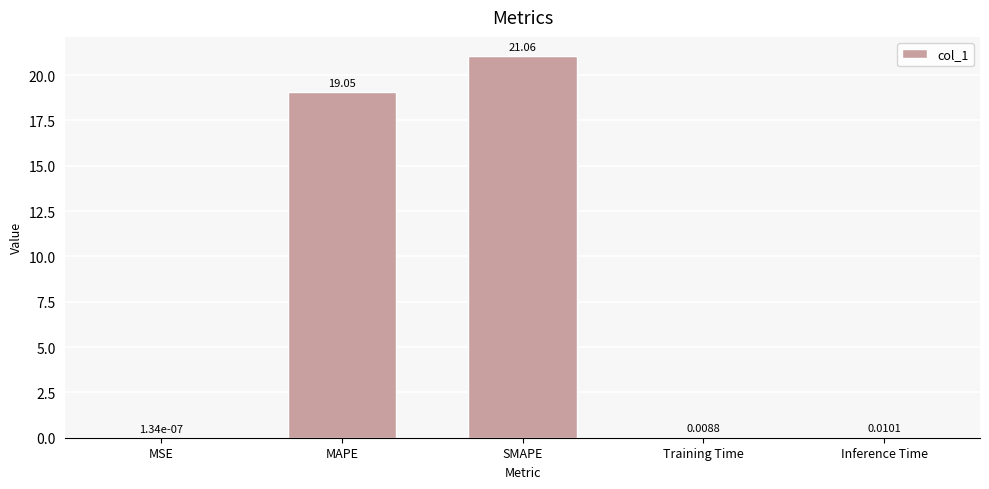

Which category has the highest value across all series?

SMAPE